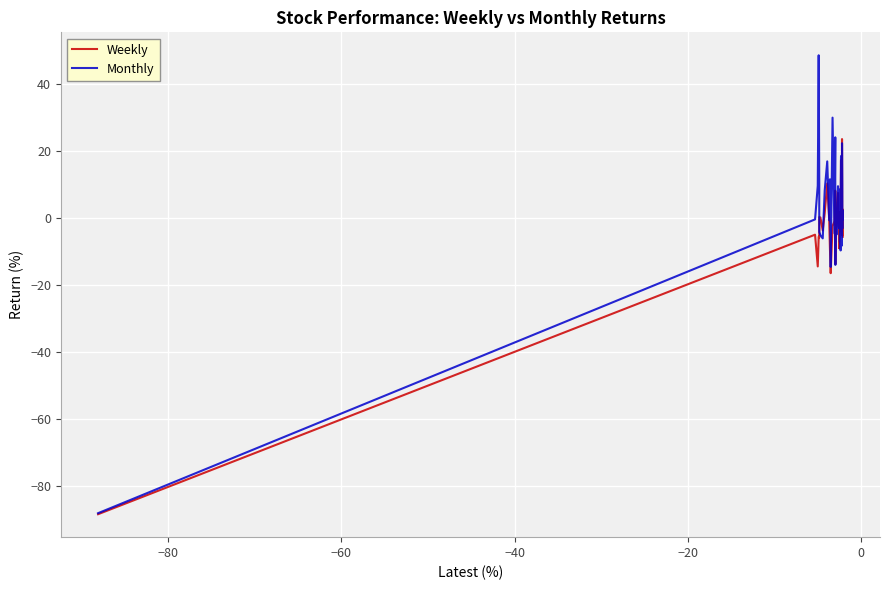

Which series ends up on top after the final intersection of Monthly and Weekly?

Monthly